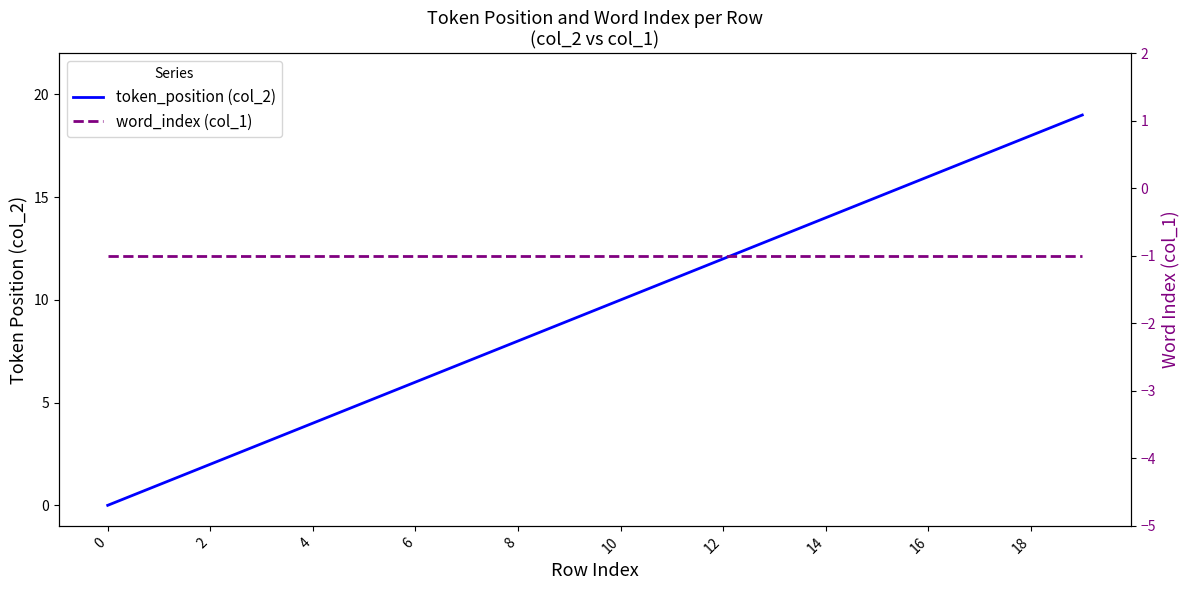

True or false: token_position (col_2) and word_index (col_1) intersect in this chart.

False